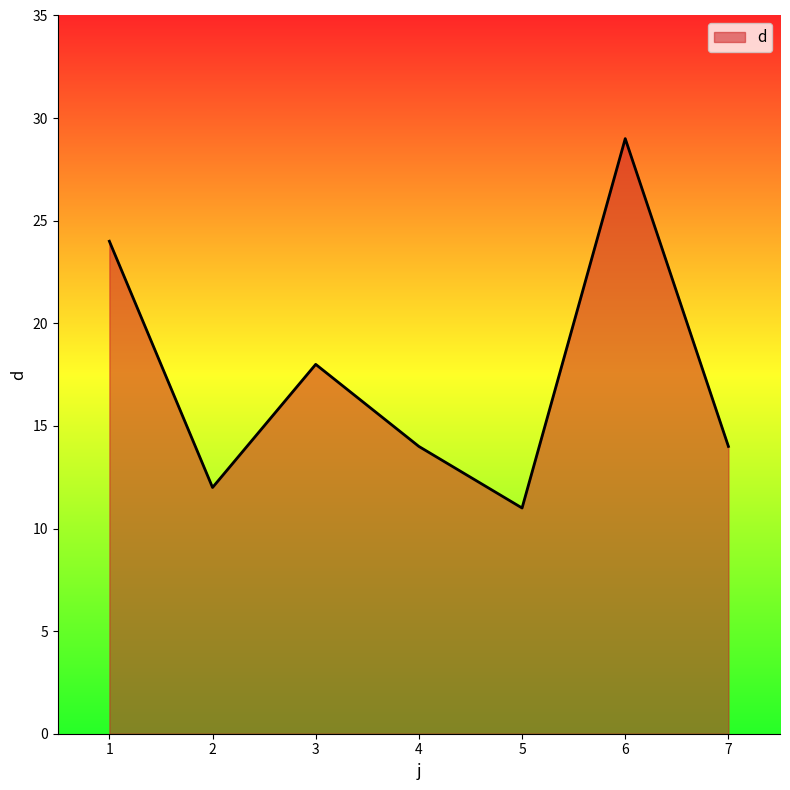

Which label corresponds to the smallest value in the chart?

5